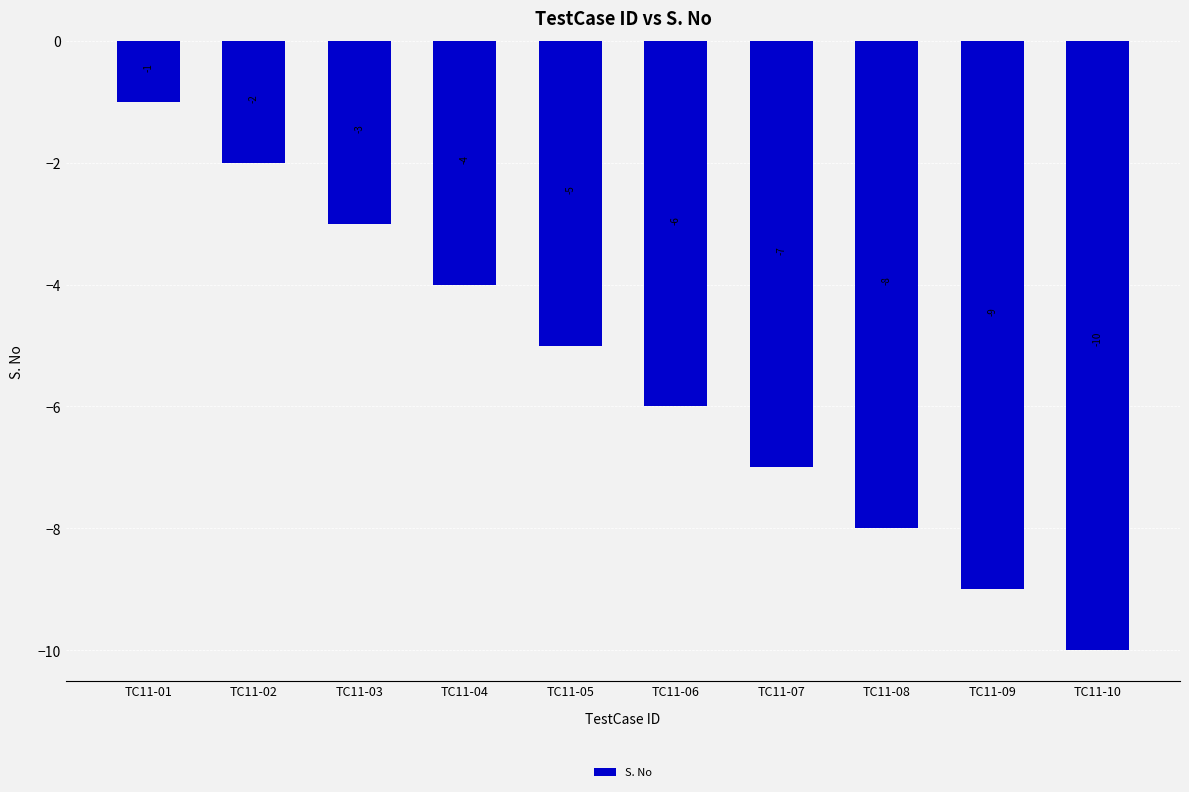

Are the bars horizontal?

No